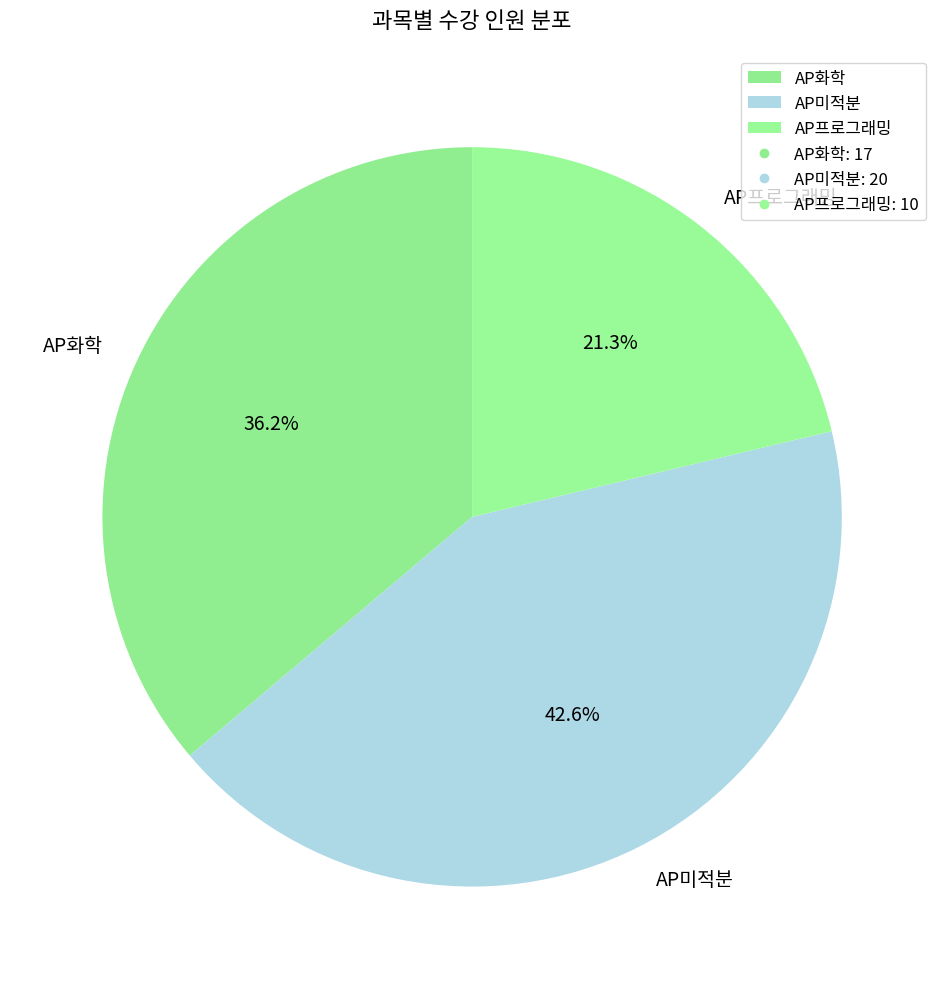

How many segments does this pie chart have?

3